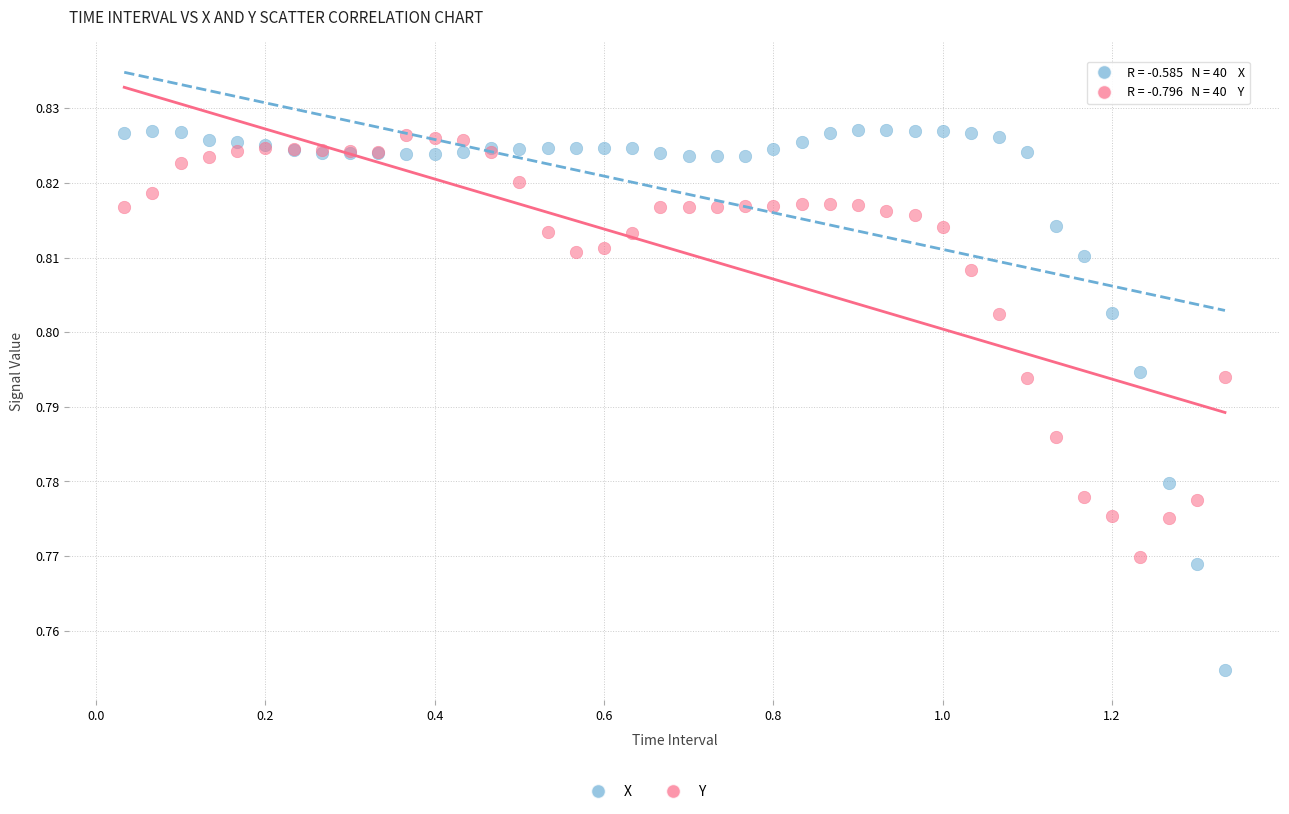

What is the X range (max minus min) for the scatter plot?

1.3